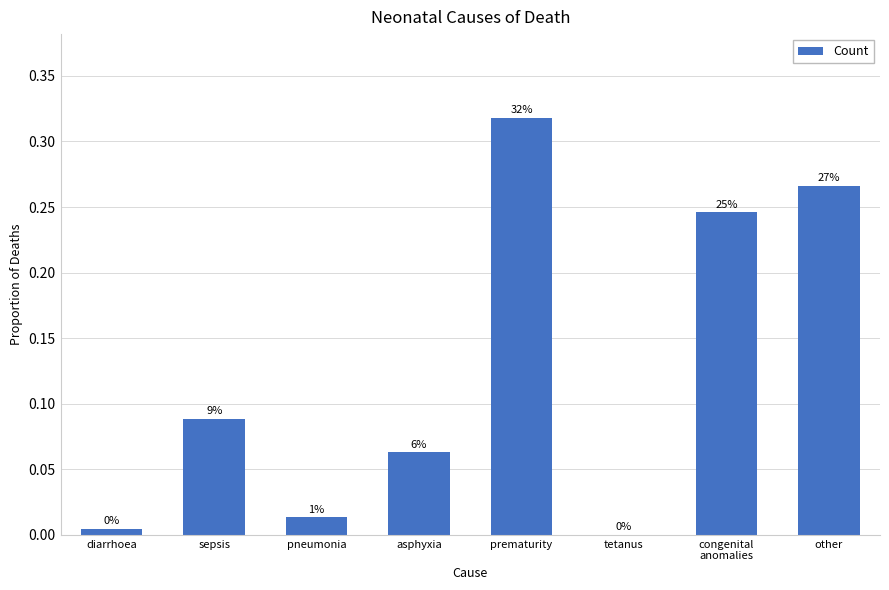

Which label corresponds to the smallest value in the chart?

tetanus